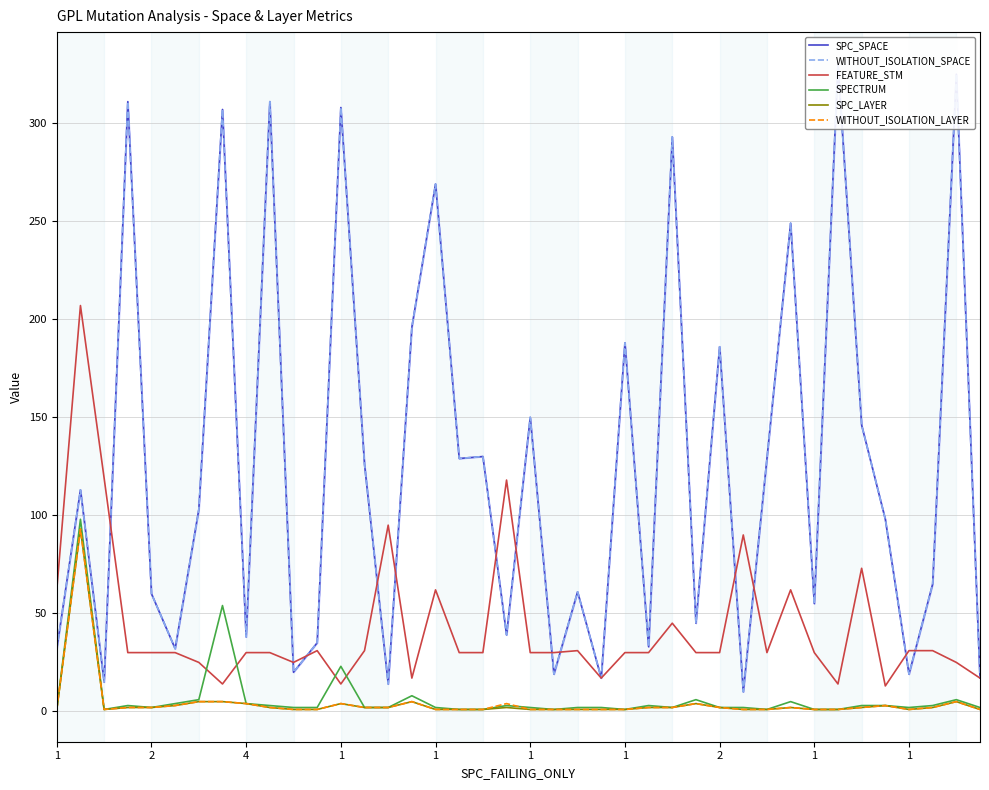

Between 14 and 1, which is larger?

1